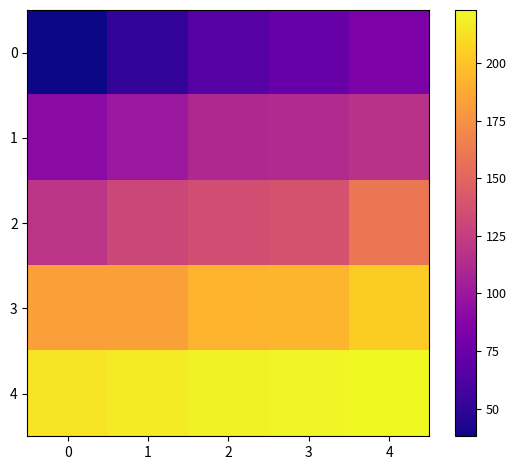

Reading left to right, what are all the values shown in this chart?

0: 0=38	1=51	2=66	3=74	4=84
1: 0=91	1=100	2=111	3=113	4=117
2: 0=119	1=131	2=135	3=138	4=160
3: 0=182	1=183	2=192	3=193	4=204
4: 0=214	1=217	2=220	3=221	4=223